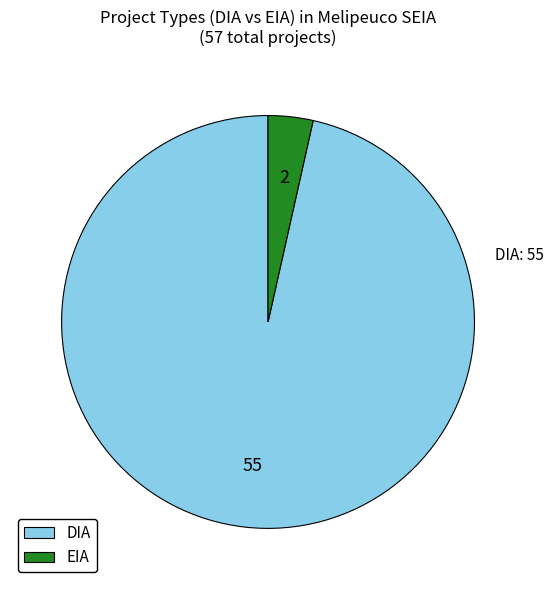

Is there a majority slice in this chart?

Yes